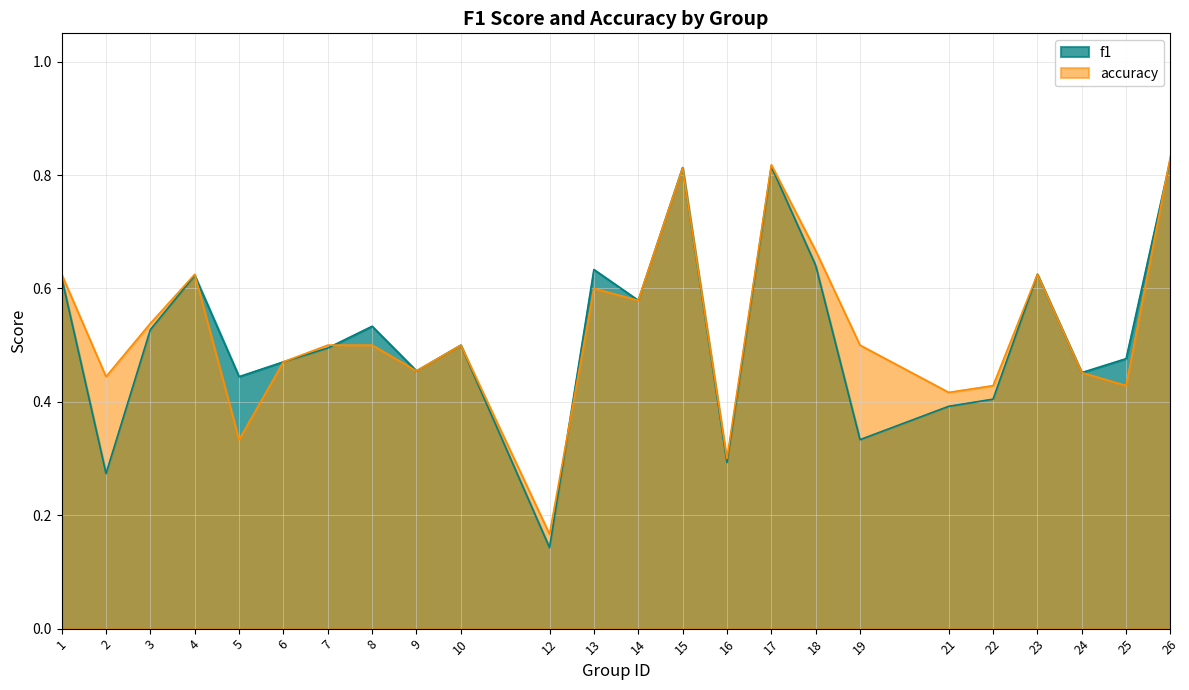

Which has a higher value, 21 or 7?

7